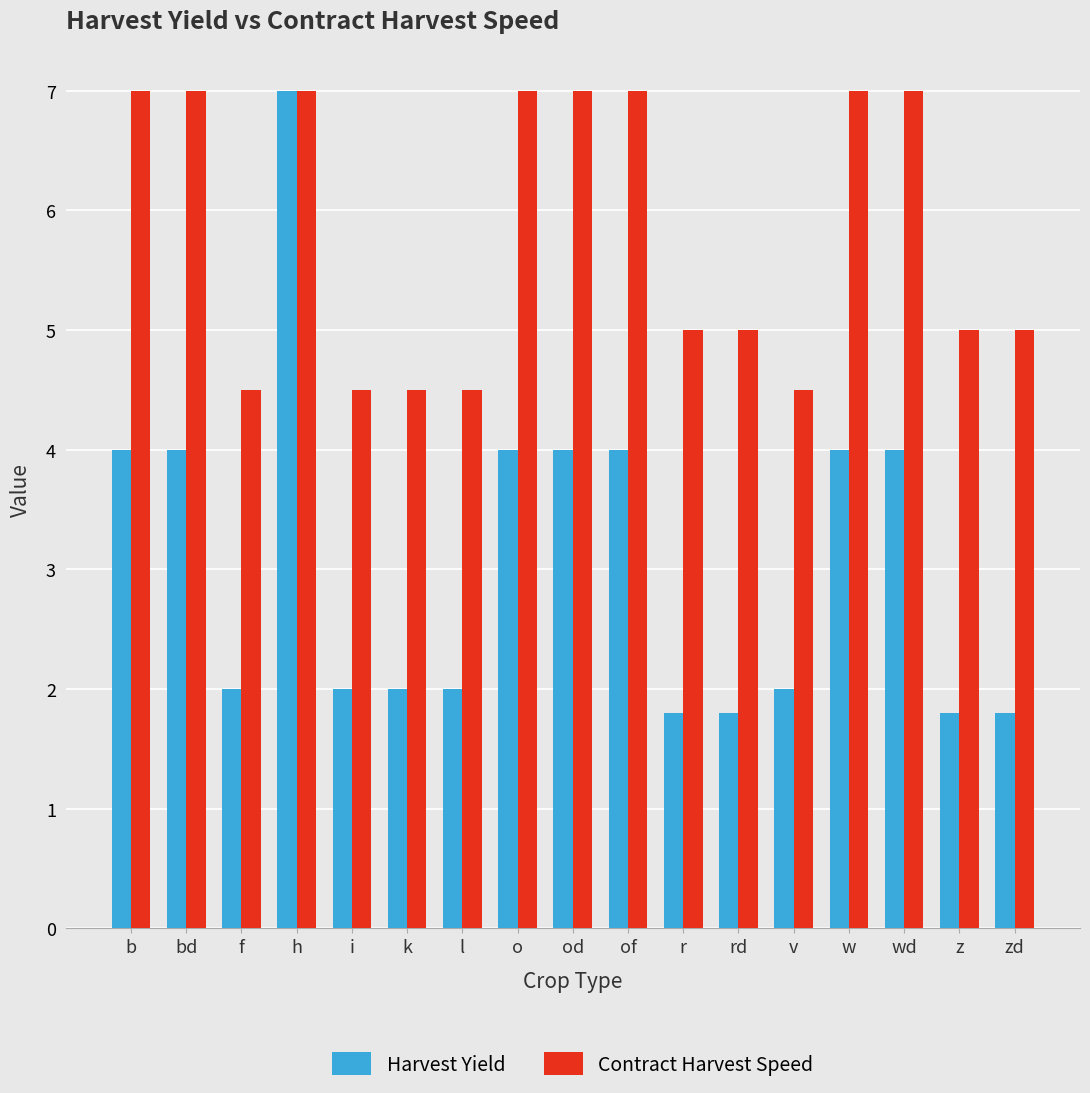

How many categories are shown in the chart?

17